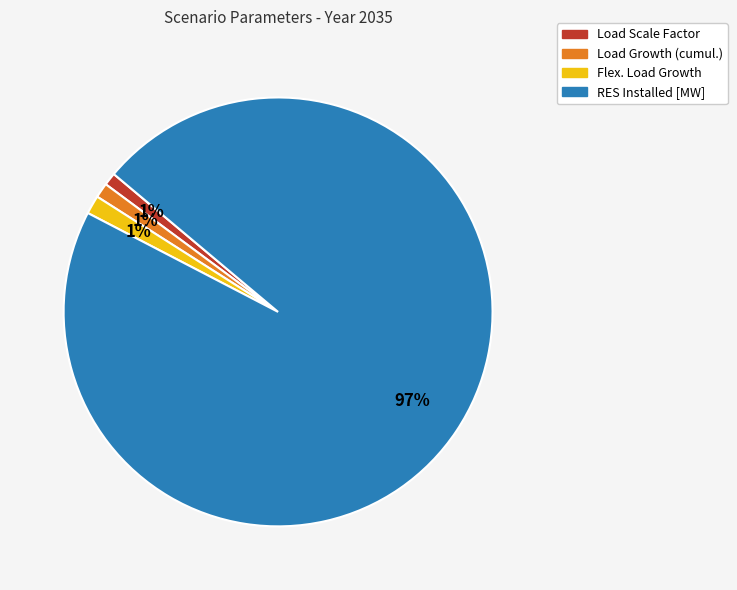

Is there any slice that represents more than half of the pie?

Yes